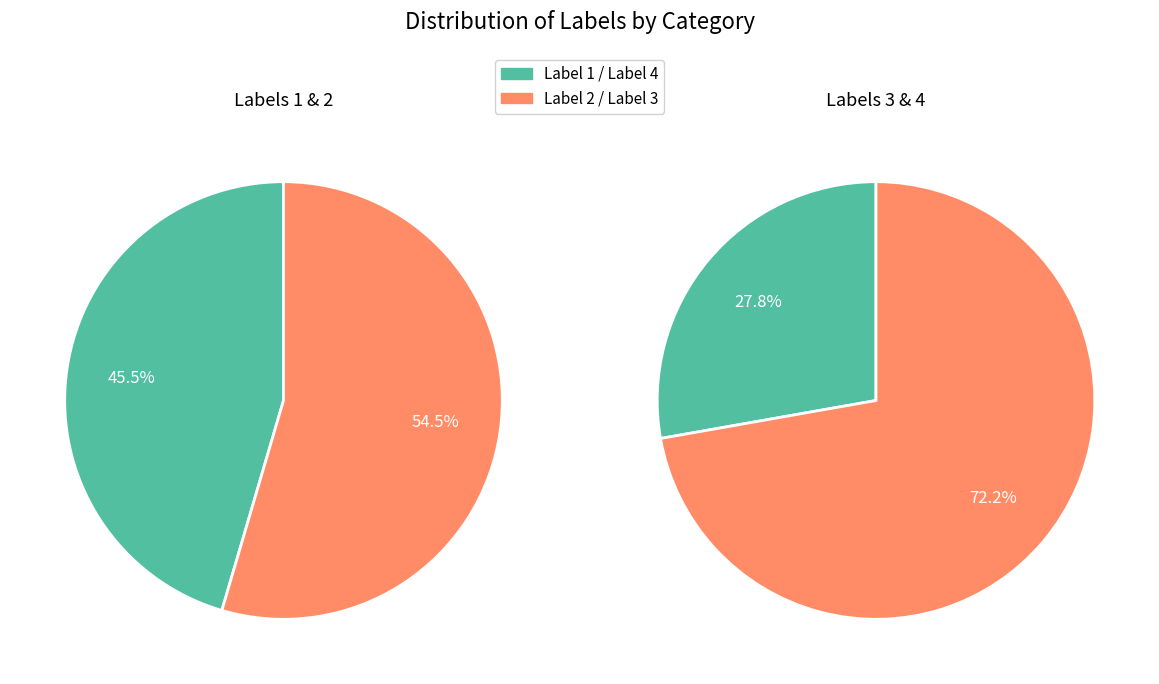

To the nearest percent, what is the combined percentage of 3 and 4?

45%